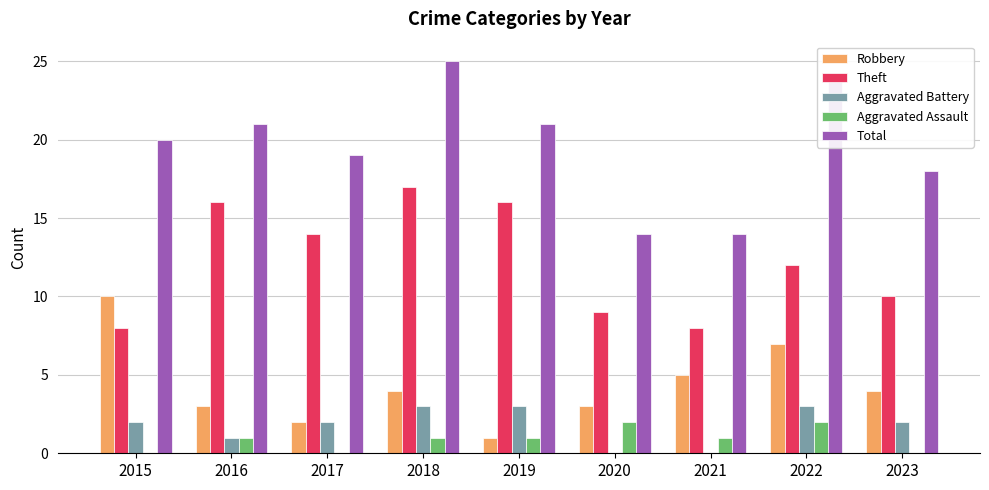

What are all the series names shown in the legend?

Robbery, Theft, Aggravated Battery, Aggravated Assault, Total